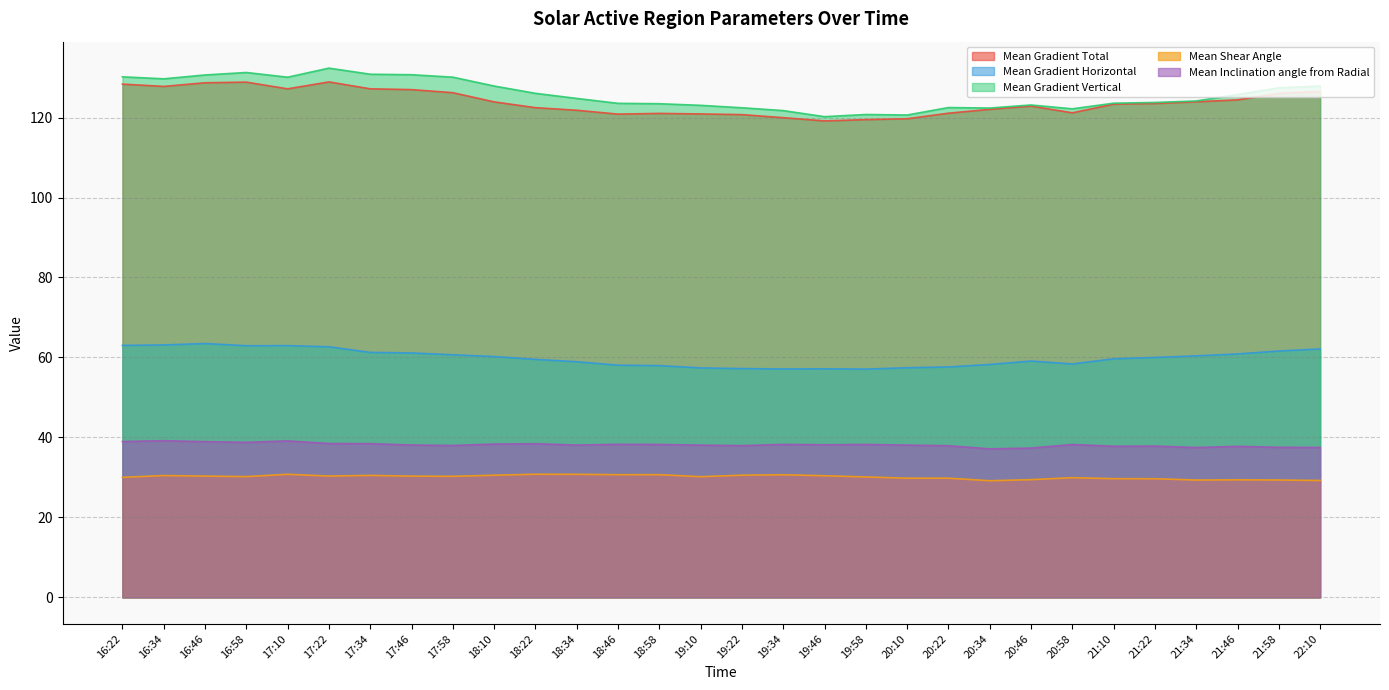

In Mean Gradient Total, how many points are lower than both neighbors (excluding endpoints)?

5